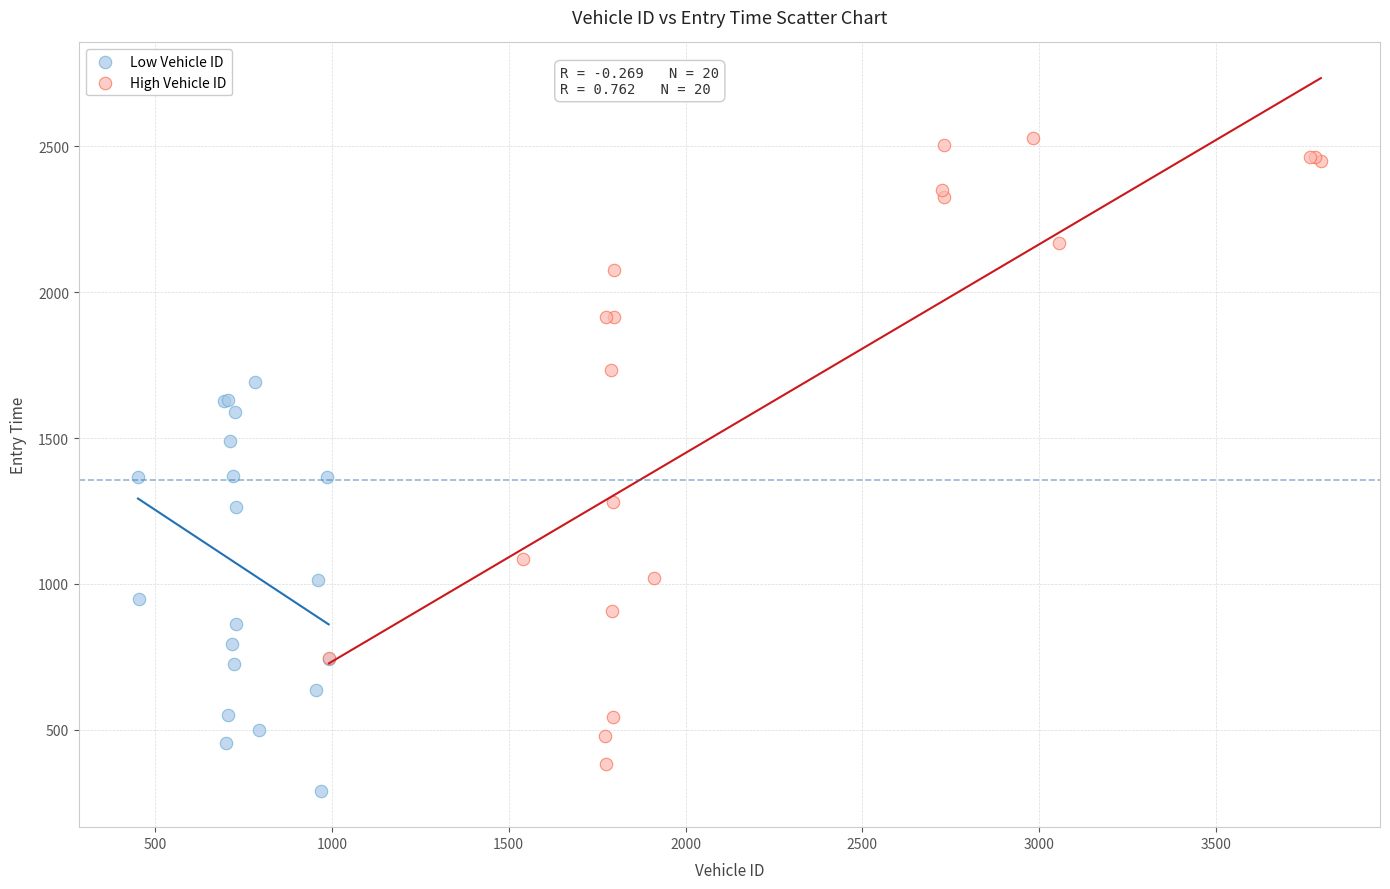

What are all the series names shown in the legend?

Low Vehicle ID, High Vehicle ID